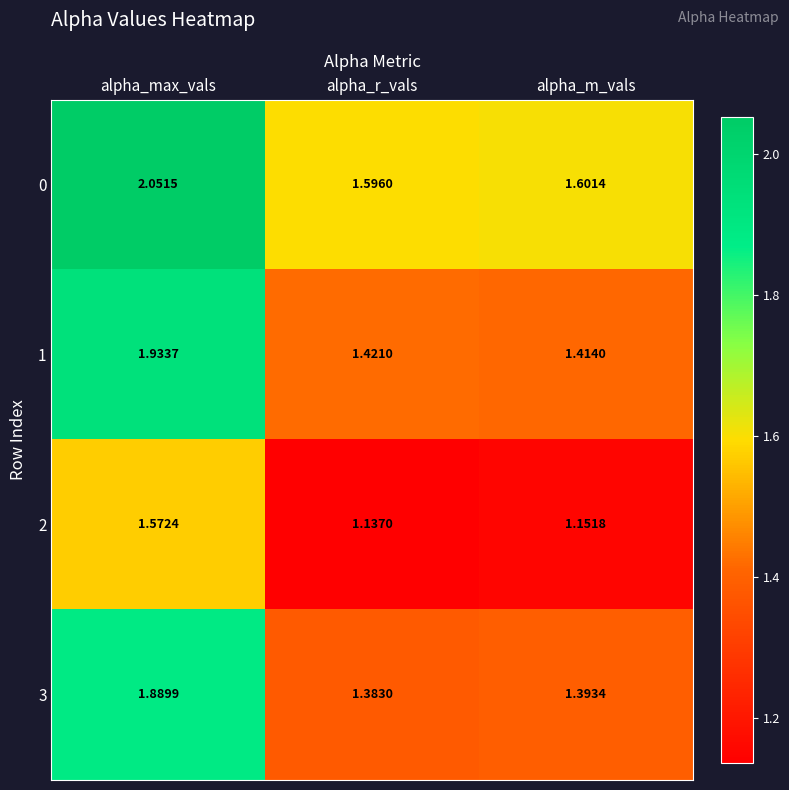

What is the difference between the highest and lowest values at alpha_max_vals?

0.5